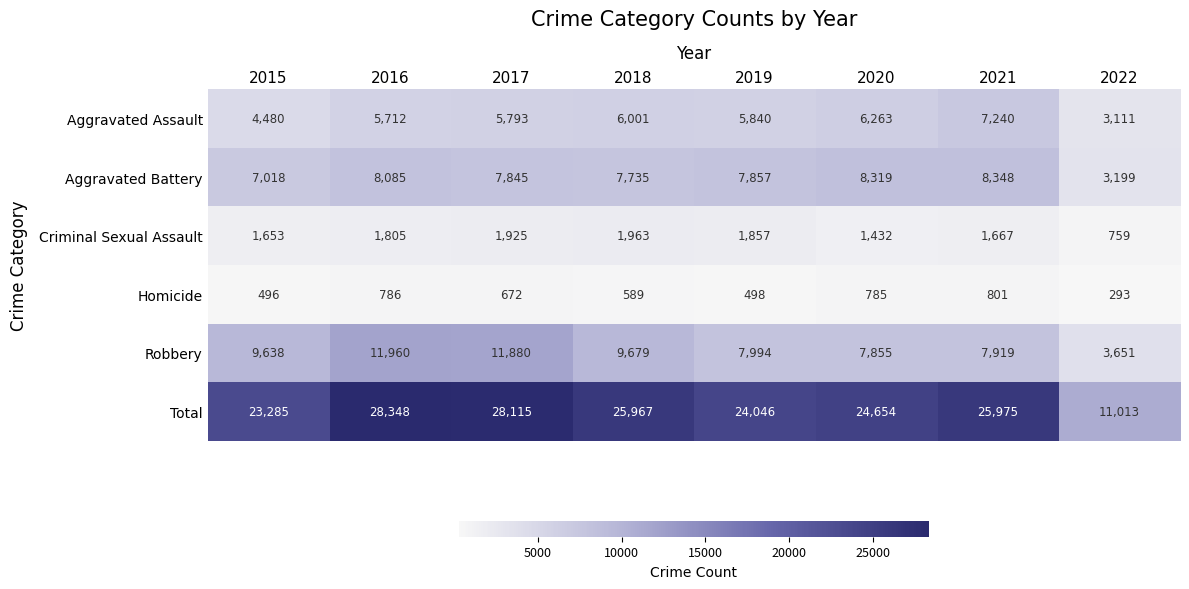

What is the sum of all Total values?

191403